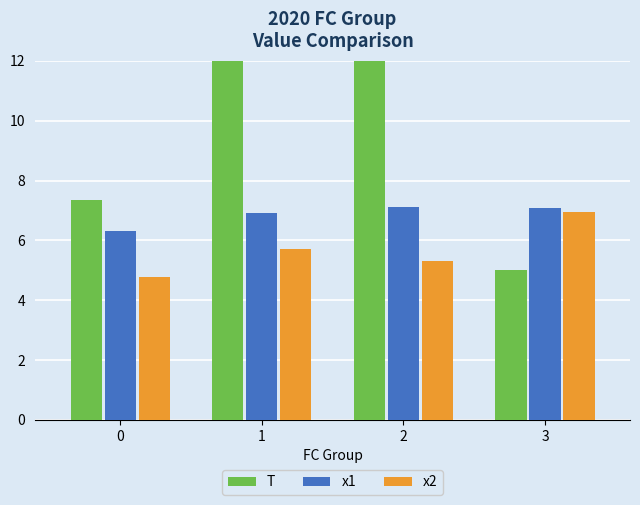

Which category has the highest value in the T series?

2